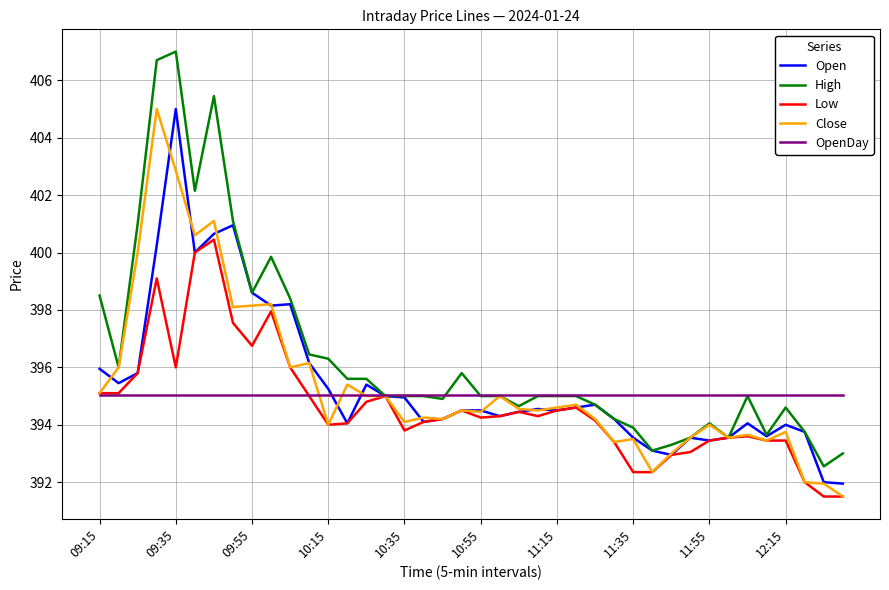

What is the maximum value for OpenDay?

395.1